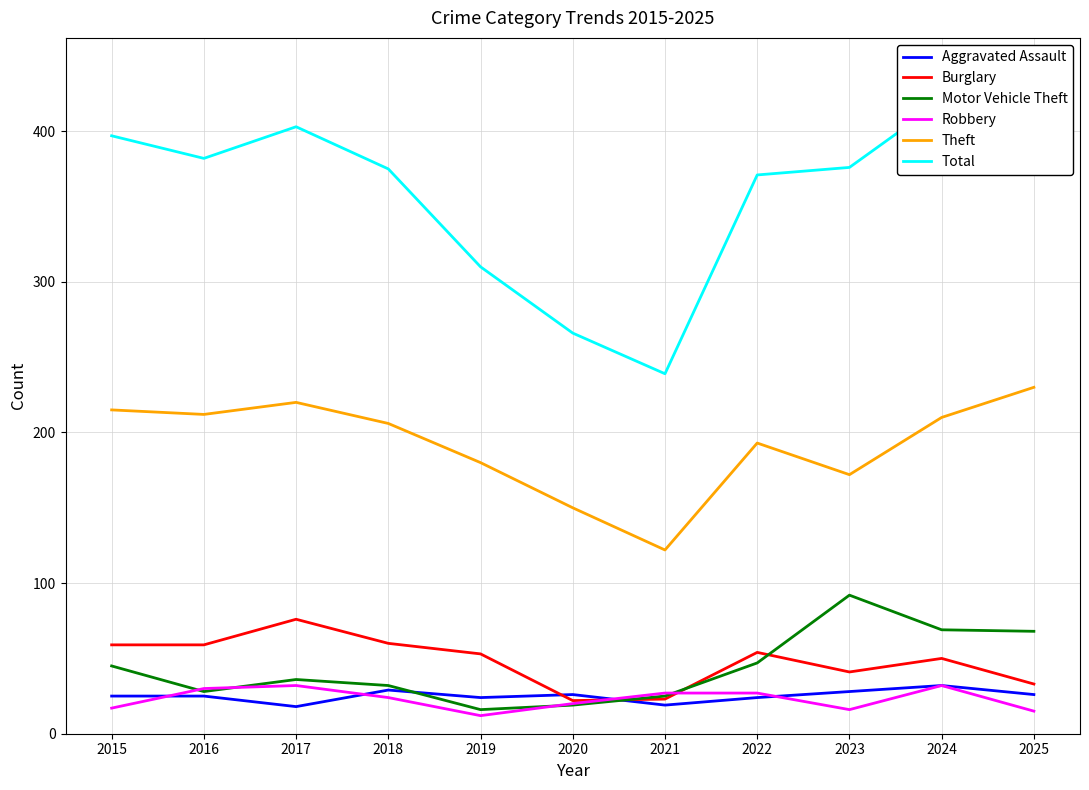

Is the value of Motor Vehicle Theft at 2019 greater than the value of Robbery at 2016?

No